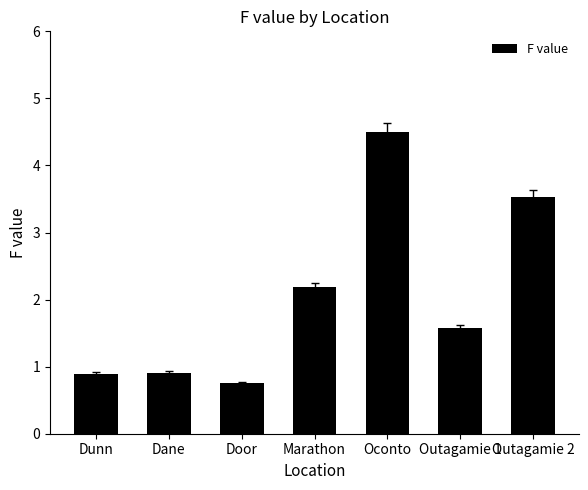

What is the sum of the values at Marathon and Oconto?

6.7